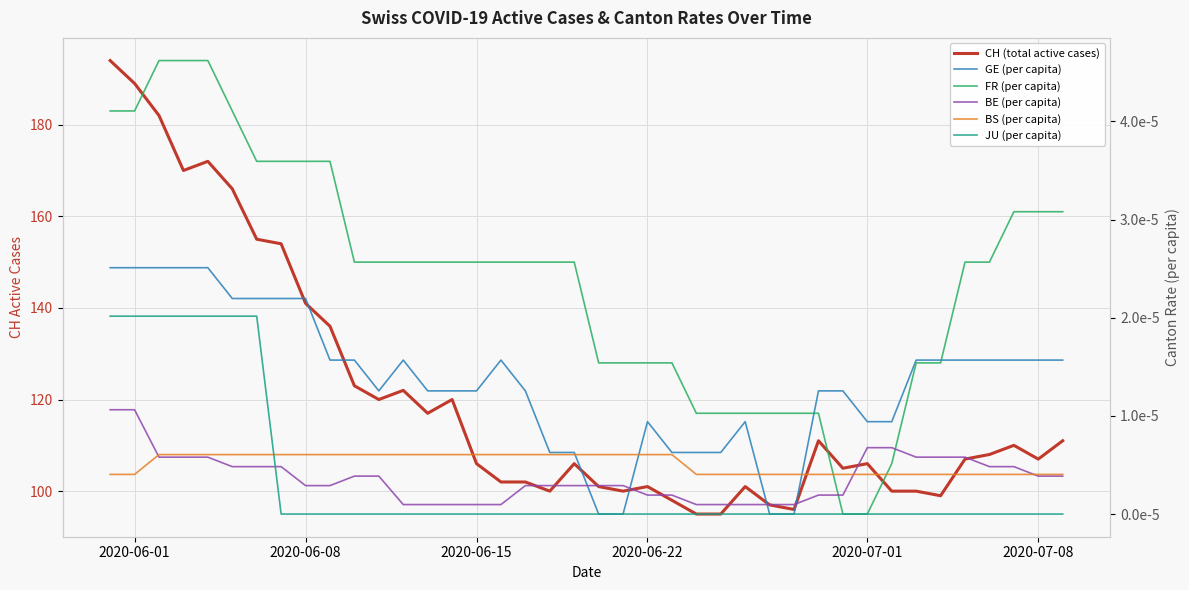

How many times do BS (per capita) and BE (per capita) cross each other?

3